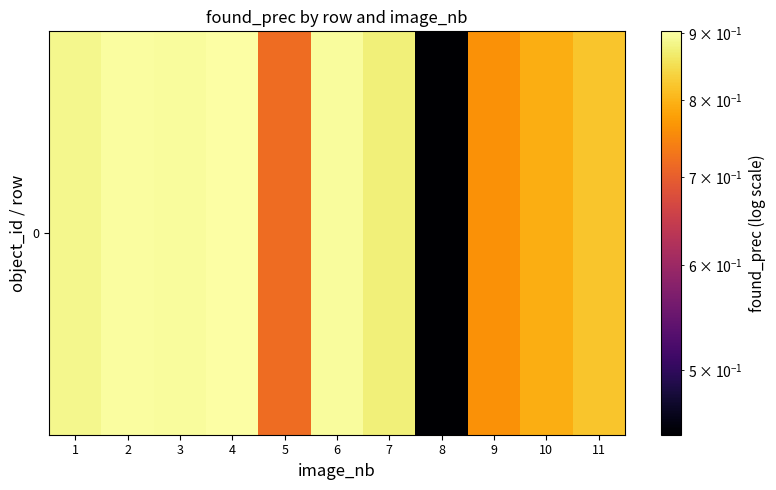

Rank the categories by value from highest to lowest.

4, 2, 6, 3, 1, 7, 11, 10, 9, 5, 8